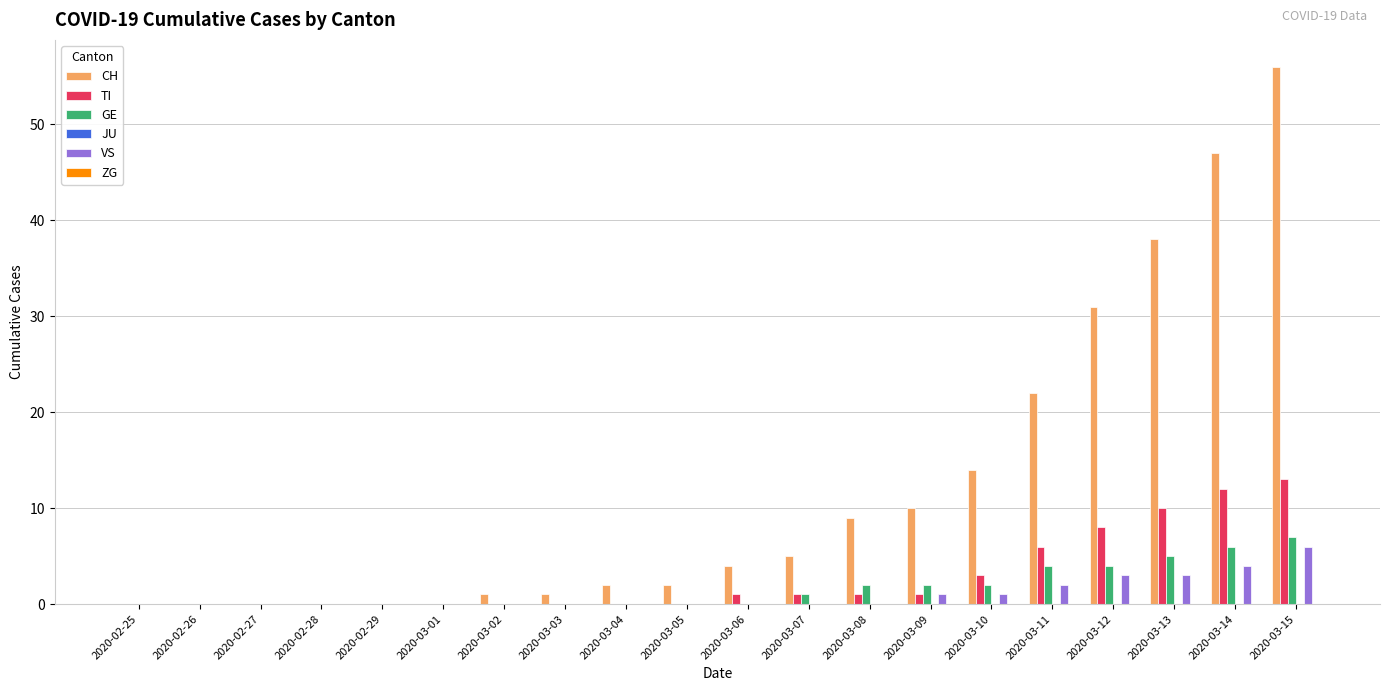

Which series changed the most between 2020-02-26 and 2020-03-12?

CH